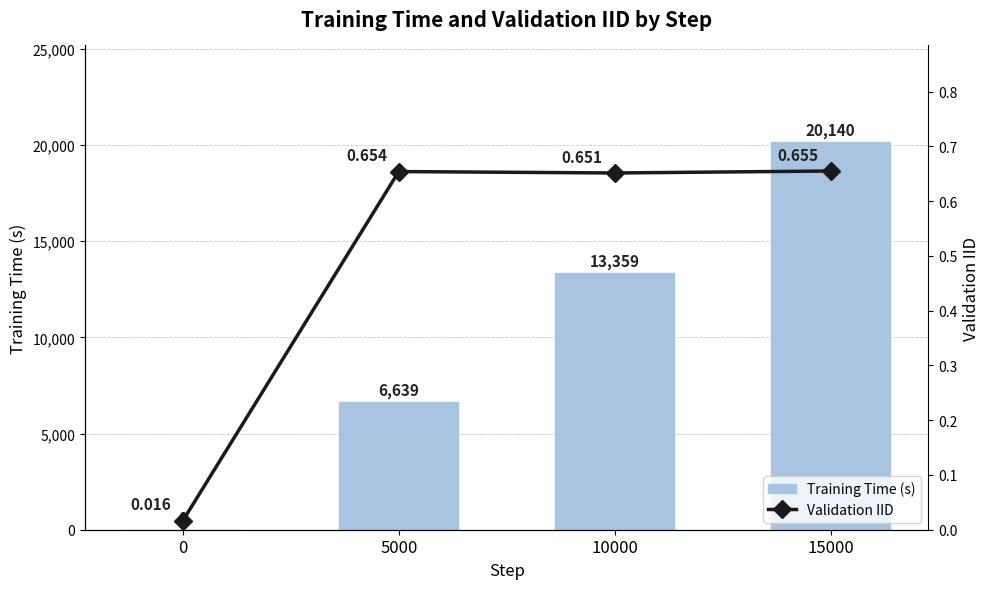

Is it true that Validation IID equals 0.7 at 5000?

True